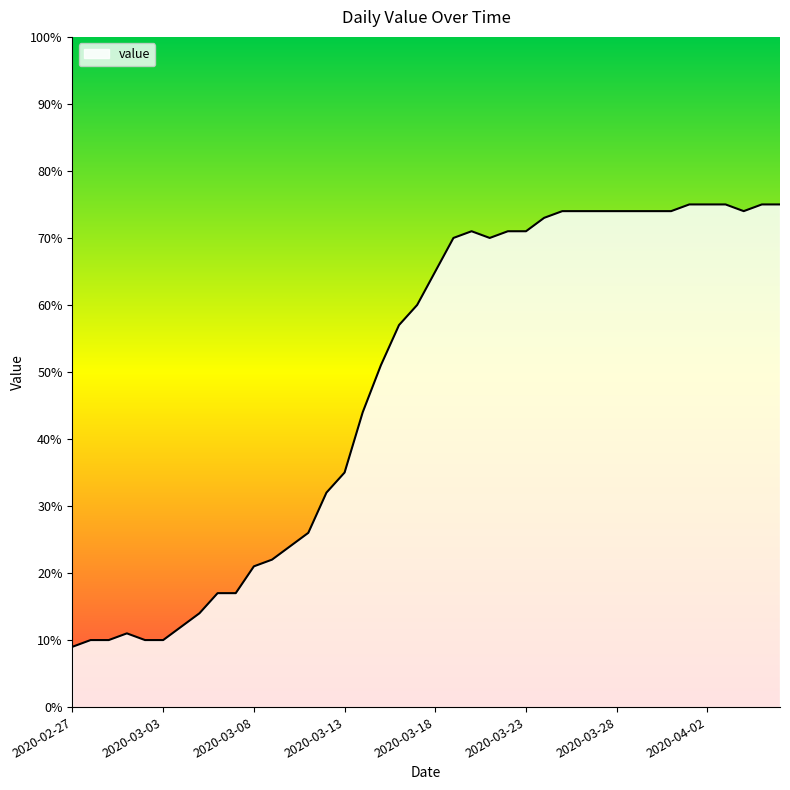

What is the smallest value displayed?

9